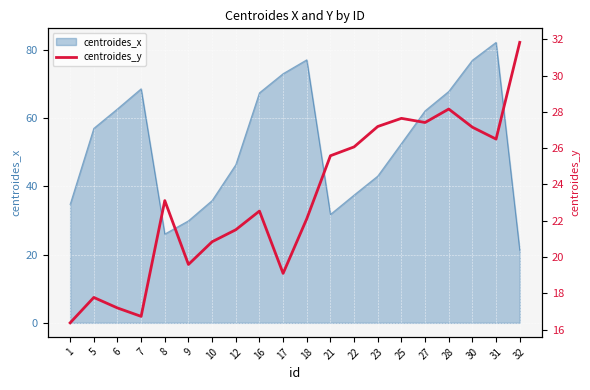

Rank the categories by value from lowest to highest.

1, 7, 6, 5, 17, 9, 10, 12, 18, 16, 8, 21, 22, 31, 30, 23, 27, 25, 28, 32